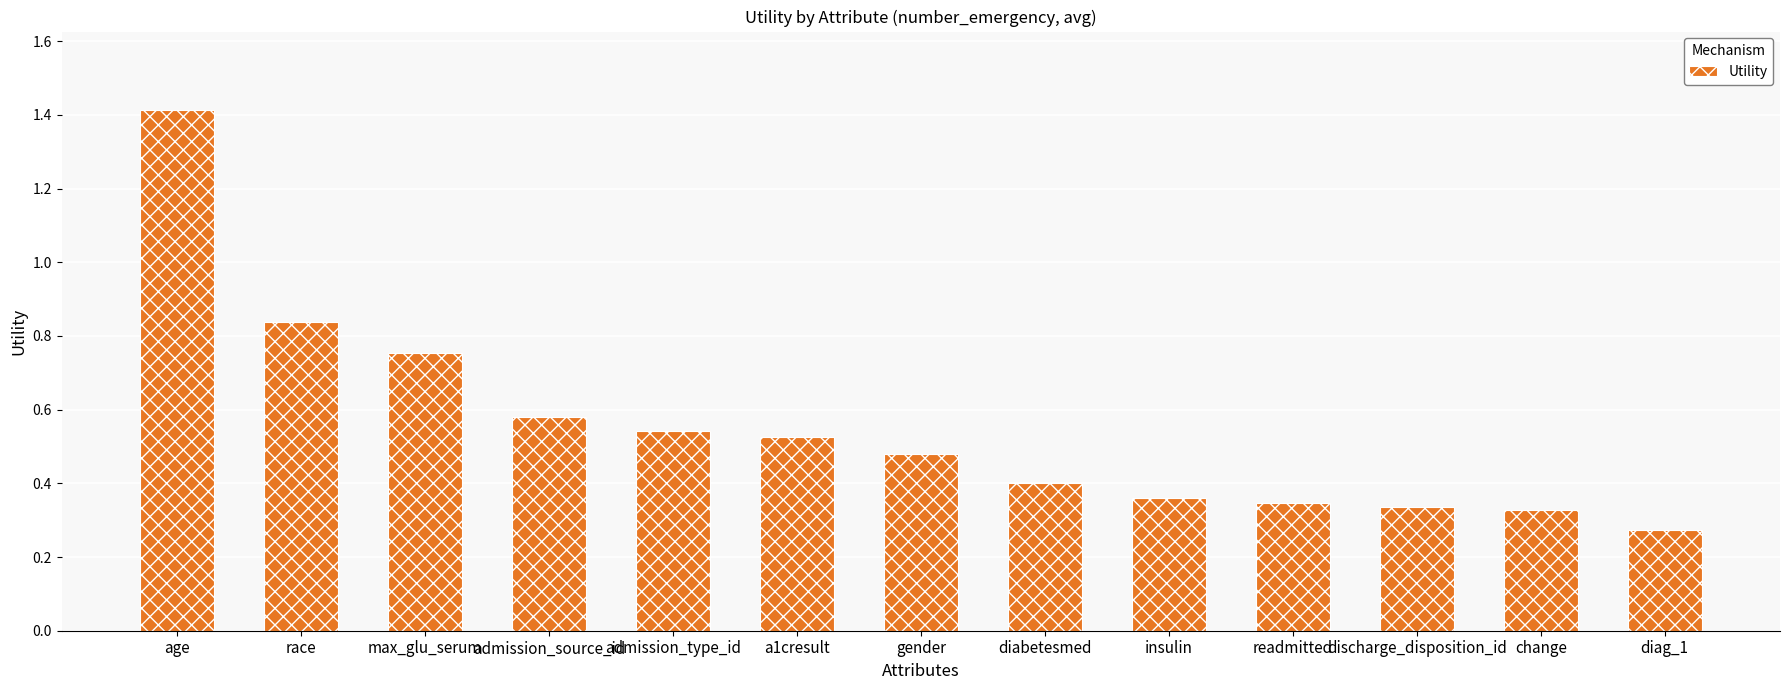

Which has a higher value, admission_type_id or age?

age